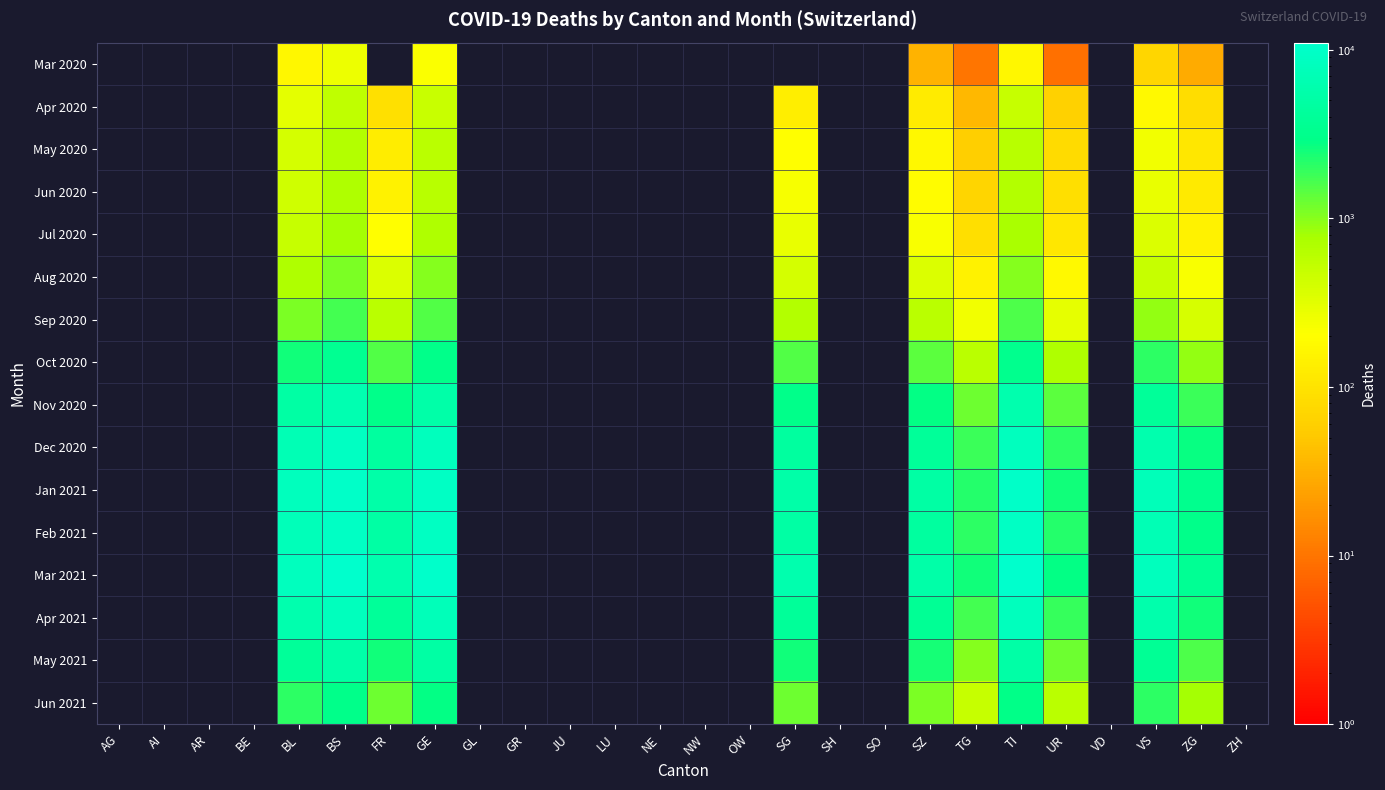

At which category is the sum across all series the highest?

BS